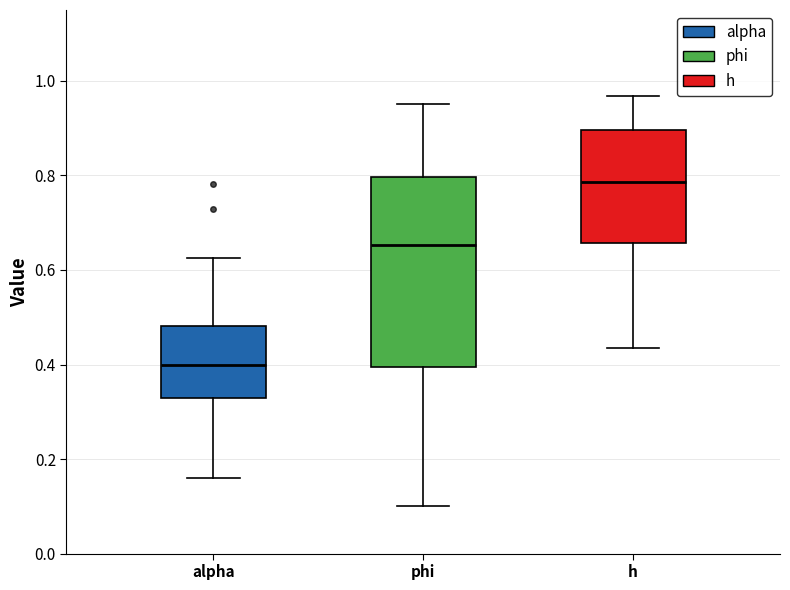

Where is the lower edge of the box for h on the y-axis? The values are not printed on the chart, so give them approximately, as read against the axis.

0.66